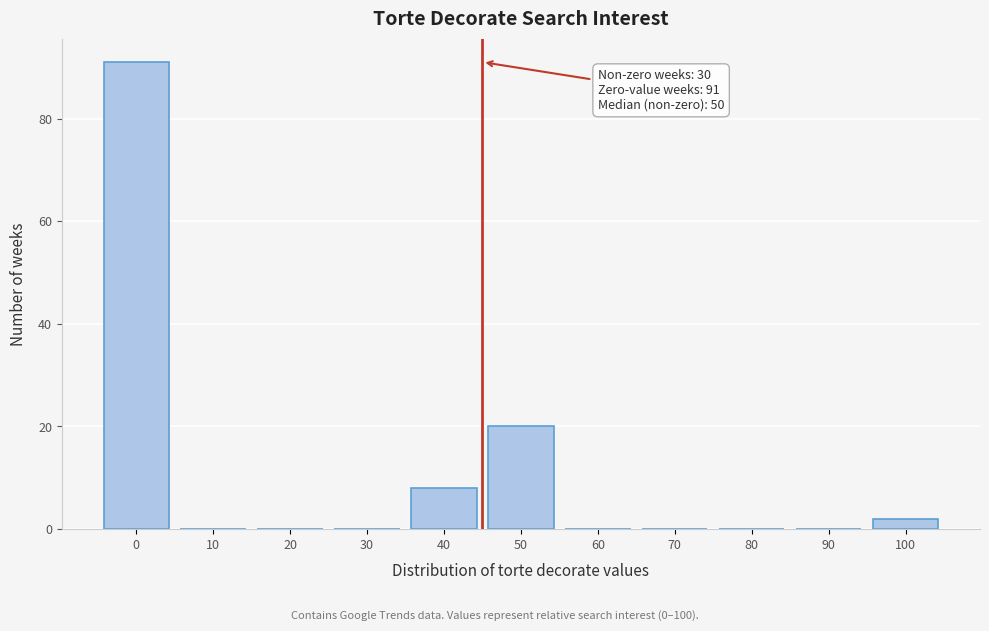

Reading left to right, extract all data points from this chart.

0=91	10=0	20=0	30=0	40=8	50=20	60=0	70=0	80=0	90=0	100=2